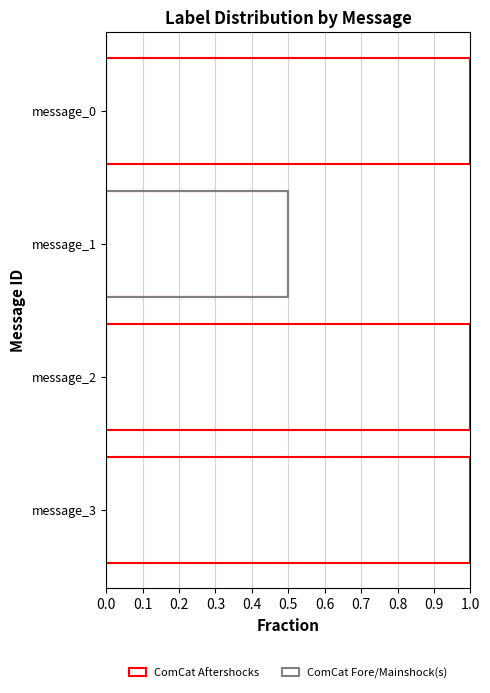

Reading left to right, extract all data points from this chart.

ComCat Aftershocks: 1.0	0.5	1.0	1.0
ComCat Fore/Mainshock(s): 0.0	0.5	0.0	0.0